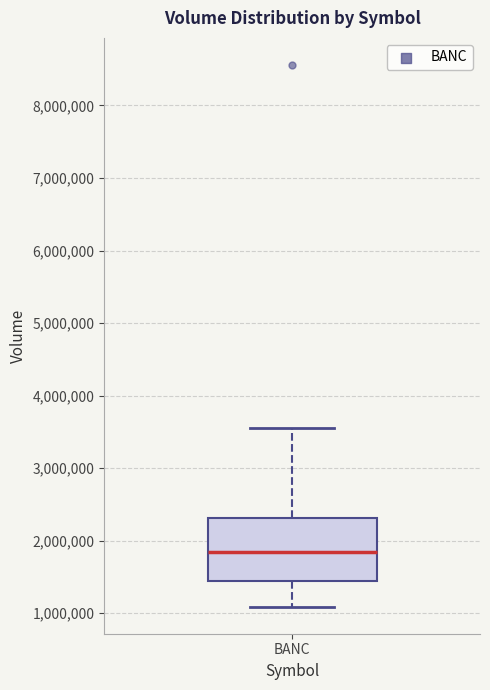

Where is the lower edge of the box for BANC on the y-axis? The values are not printed on the chart, so give them approximately, as read against the axis.

1400000